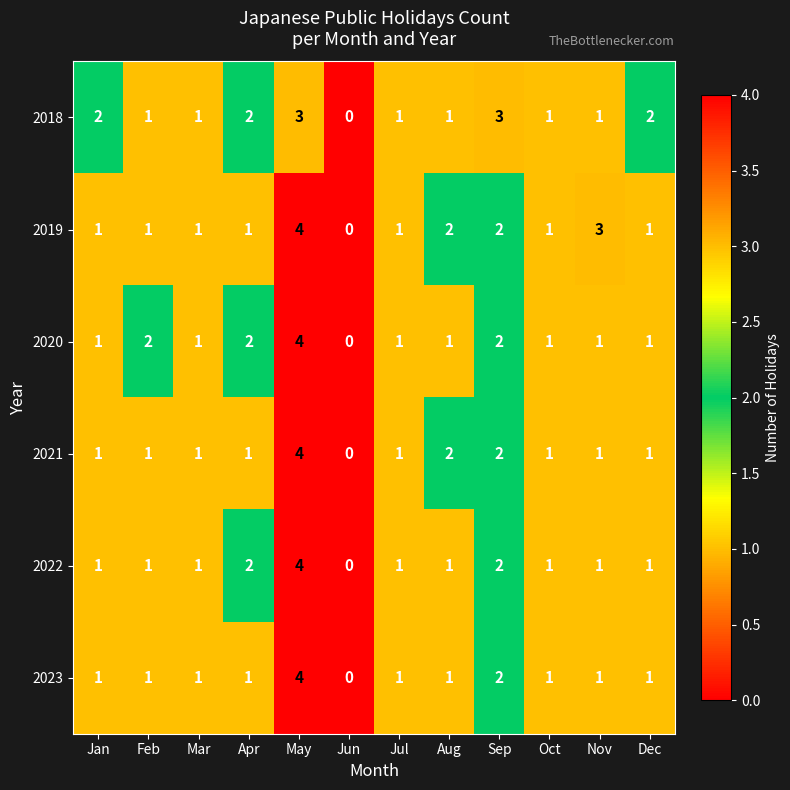

What is the difference between the maximum and minimum values in the 2019 series?

4